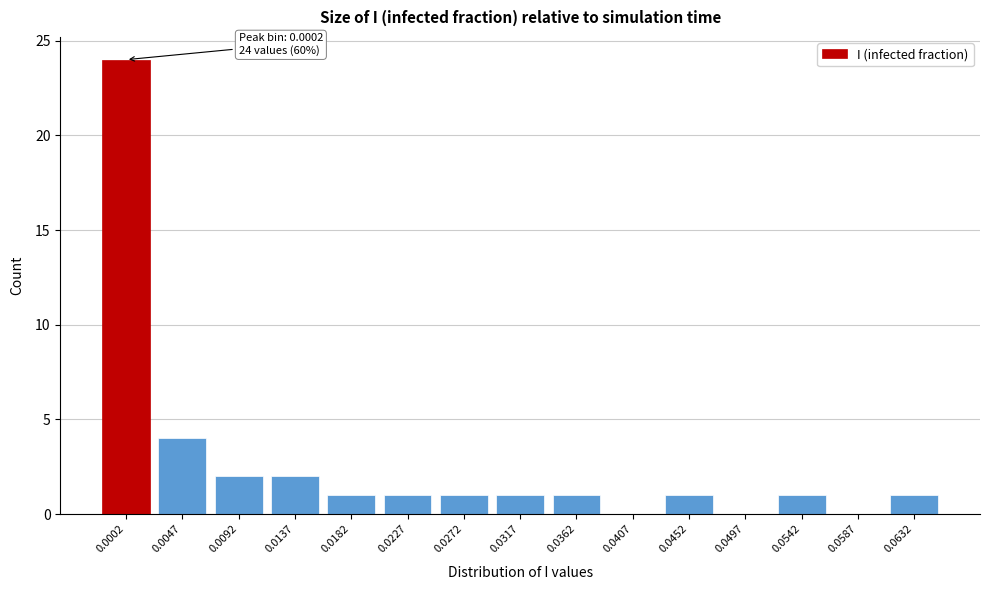

Reading left to right, what are all the values shown in this chart?

0.0002=24	0.0047=4	0.0092=2	0.0137=2	0.0182=1	0.0227=1	0.0272=1	0.0317=1	0.0362=1	0.0407=0	0.0452=1	0.0497=0	0.0542=1	0.0587=0	0.0632=1